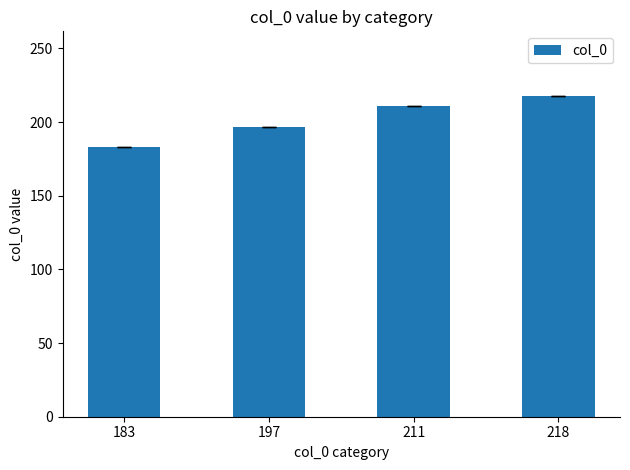

Reading left to right, what are all the values shown in this chart?

183=183	197=197	211=211	218=218